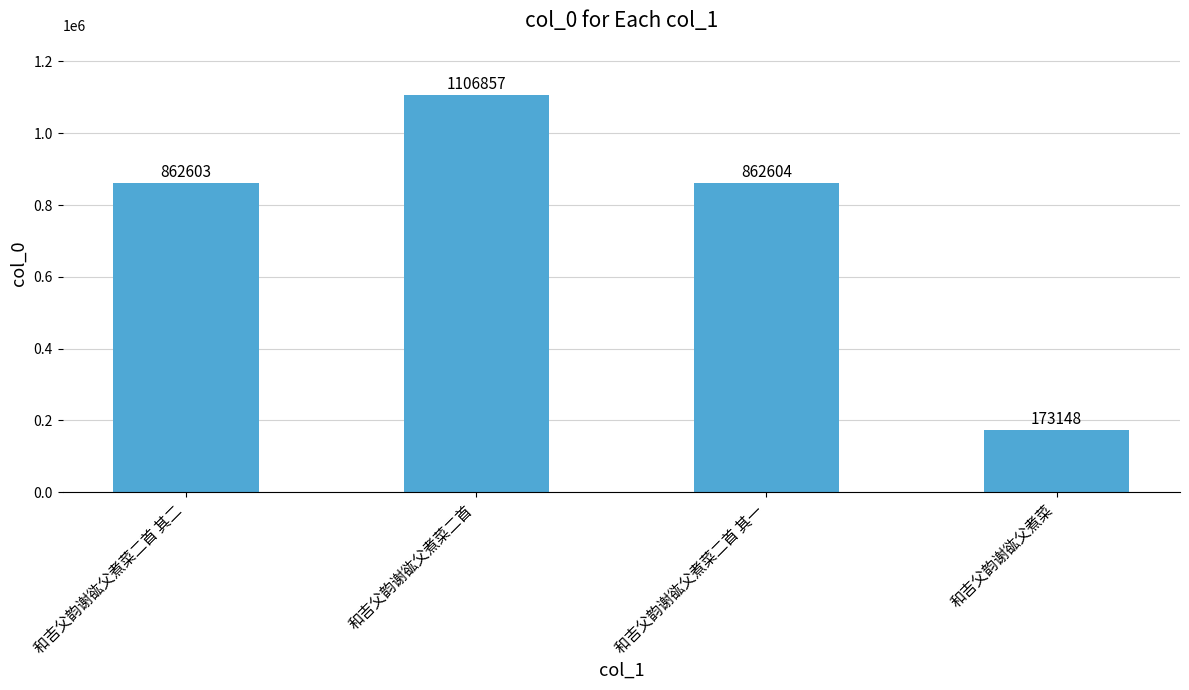

Rank the categories by value from lowest to highest.

和吉父韵谢谹父煮菜, 和吉父韵谢谹父煮菜二首 其二, 和吉父韵谢谹父煮菜二首 其一, 和吉父韵谢谹父煮菜二首